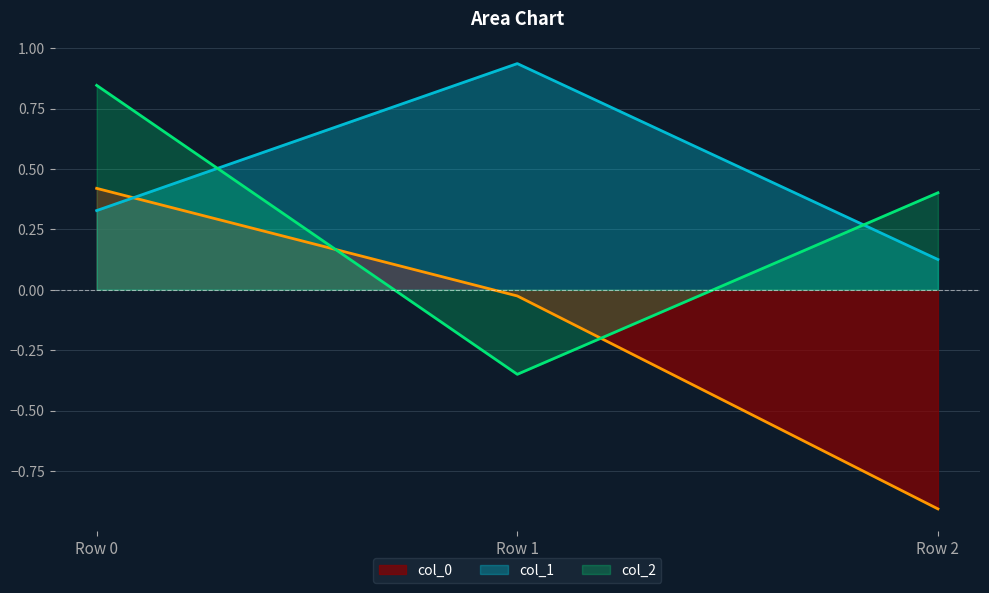

What is the difference between the second highest and minimum values in the col_0 series?

0.9